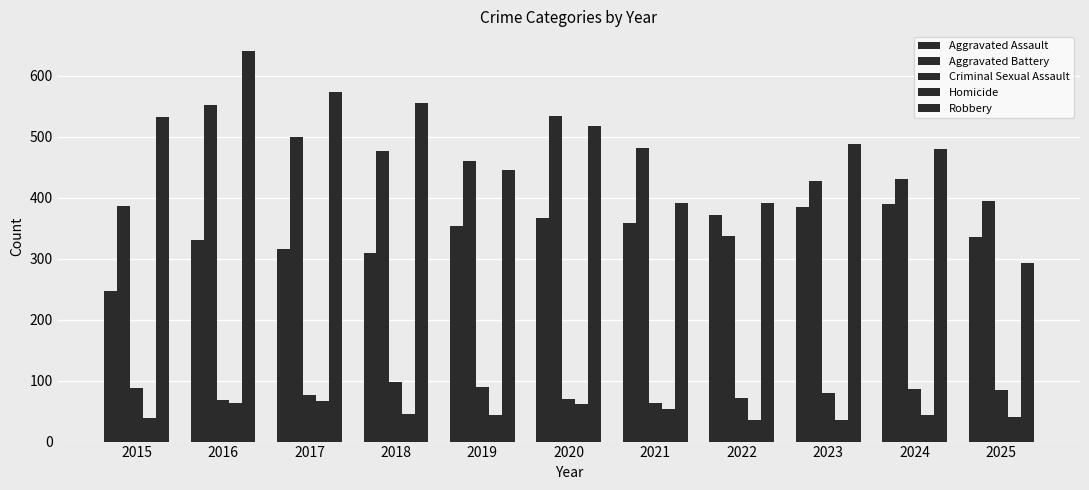

What is the difference between the Homicide values at 2018 and 2024?

2